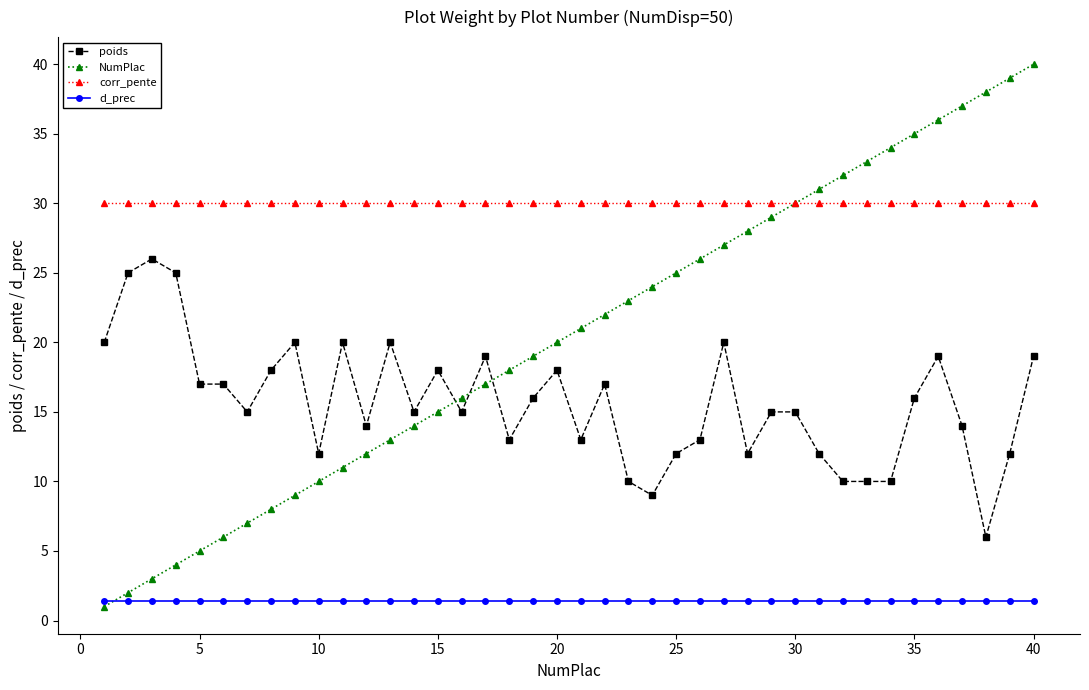

Which series has the widest spread of values?

NumPlac